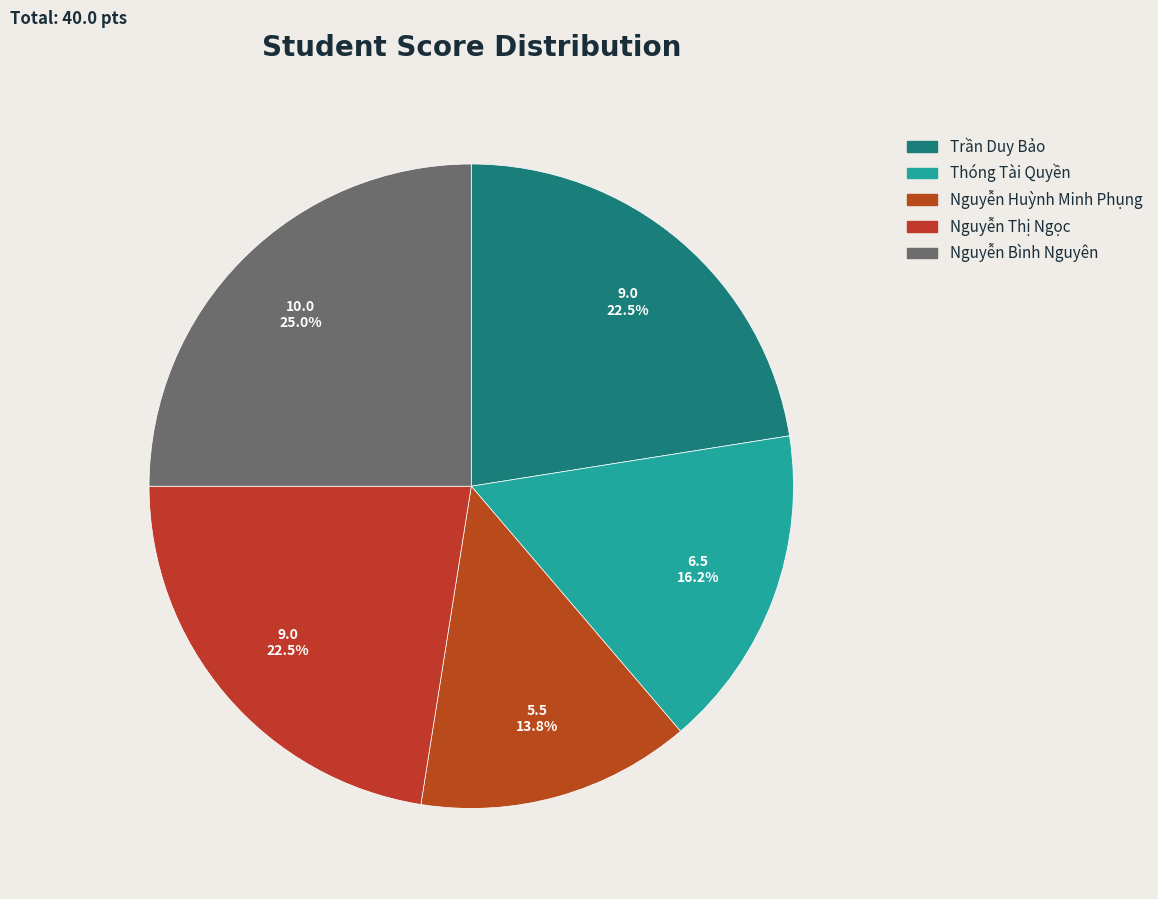

Which category has the smallest portion of the pie?

Nguyễn Huỳnh Minh Phụng